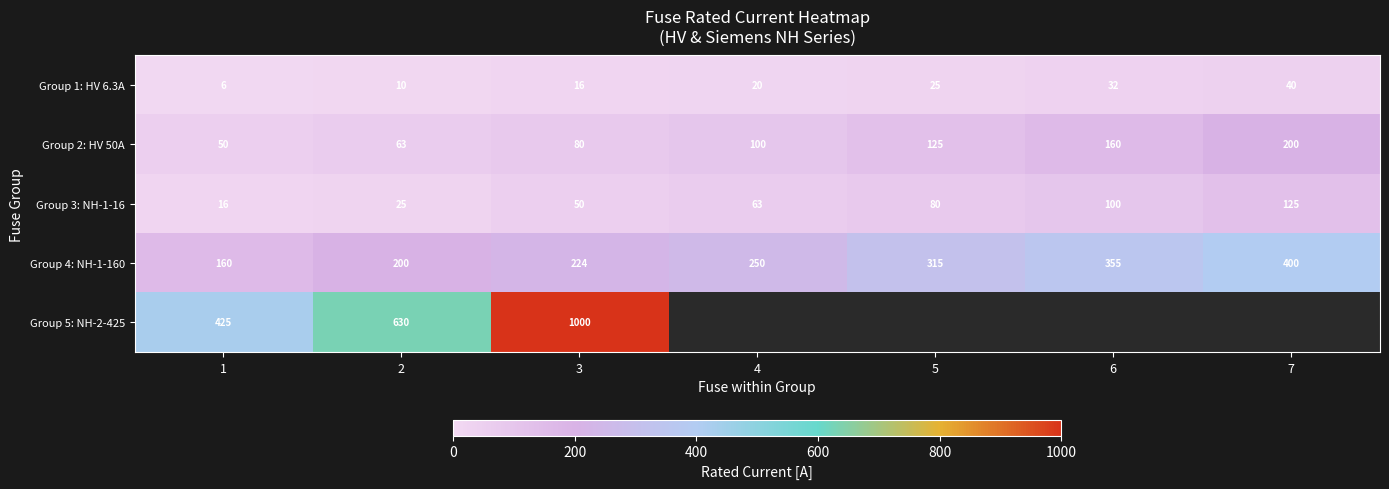

True or false: Group 2: HV 50A has a value of 50.0 at 1.

True